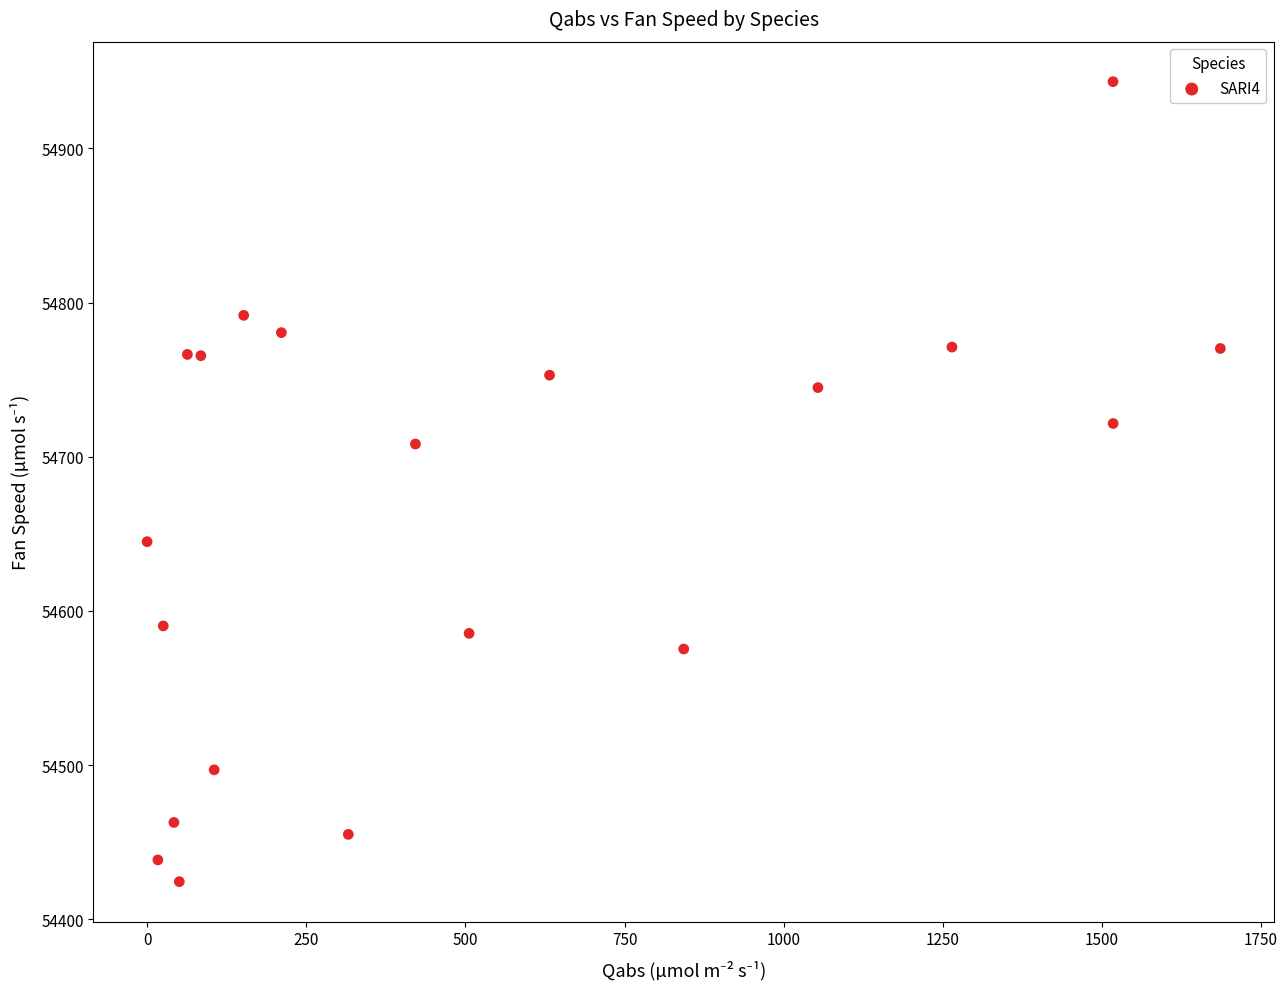

What Y value in the scatter plot is closest to 54683?

54708.3